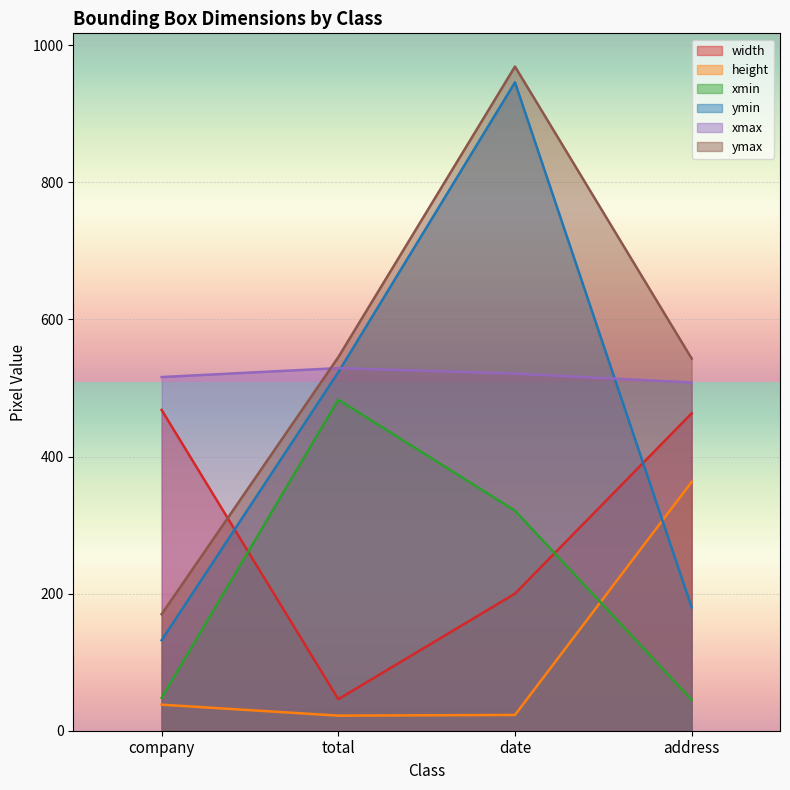

Reading right to left, what are all the values shown in this chart?

width: address=463	date=200	total=46	company=468
height: address=363	date=23	total=22	company=38
xmin: address=45	date=321	total=483	company=48
ymin: address=180	date=946	total=523	company=132
xmax: address=508	date=521	total=529	company=516
ymax: address=543	date=969	total=545	company=170